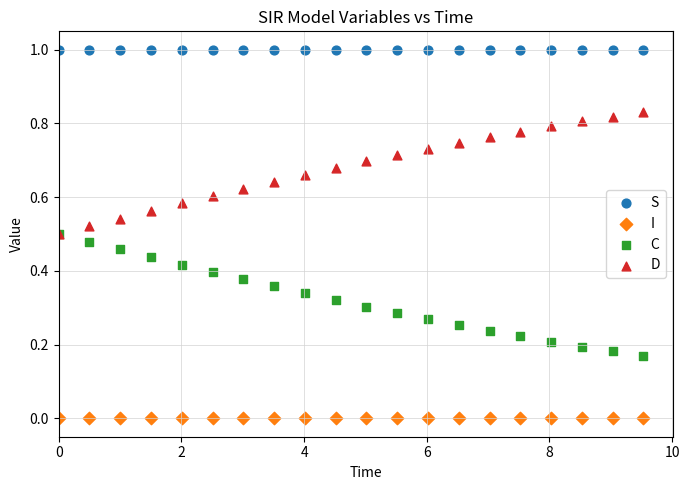

Which series contains the lowest Y value?

I